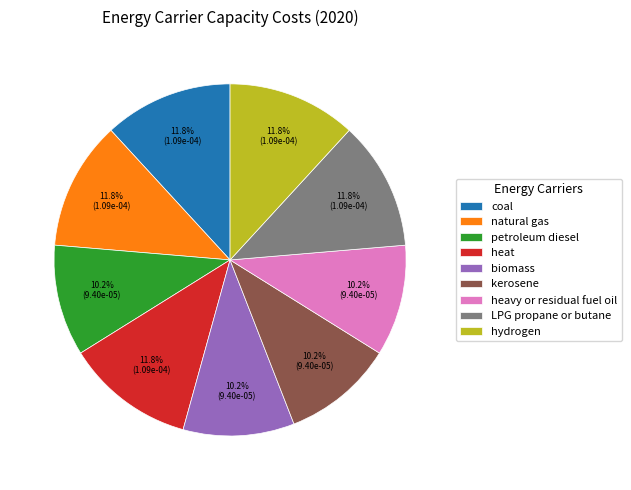

Is there a majority slice in this chart?

No